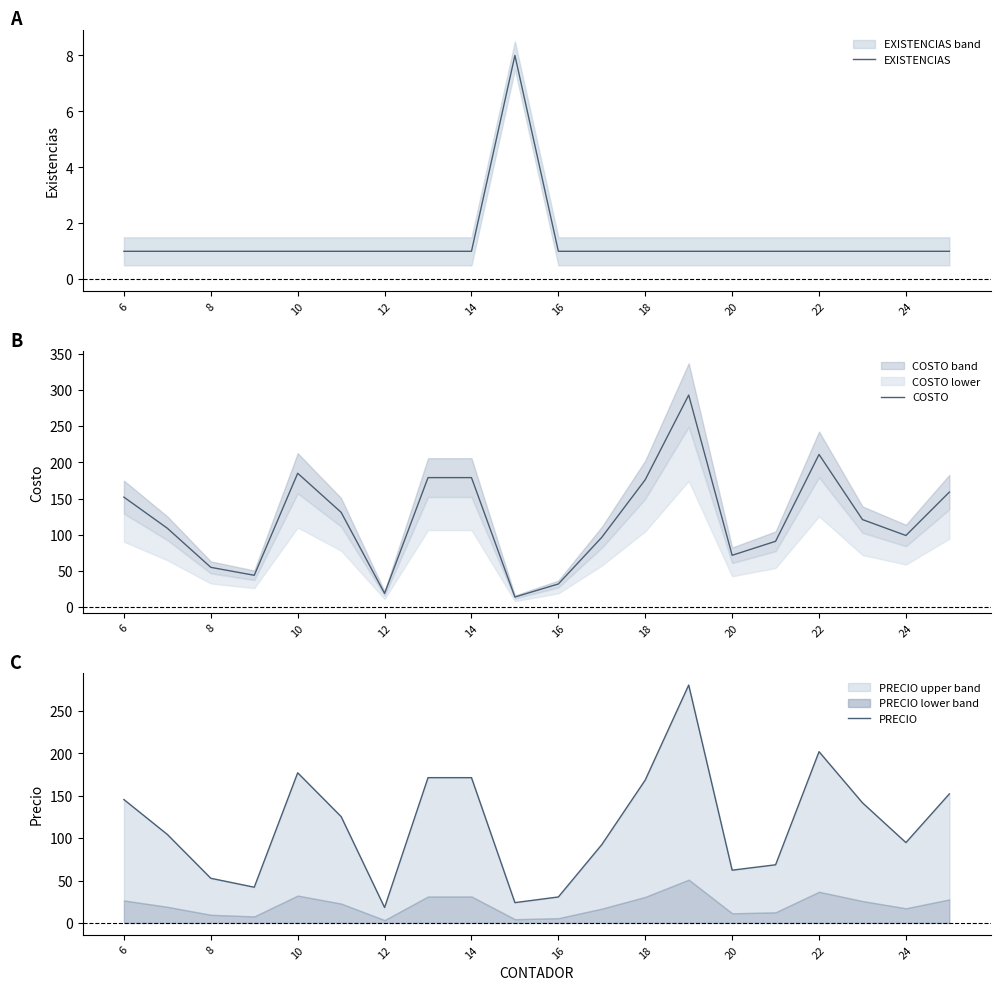

How many intersections are there between COSTO and PRECIO?

4